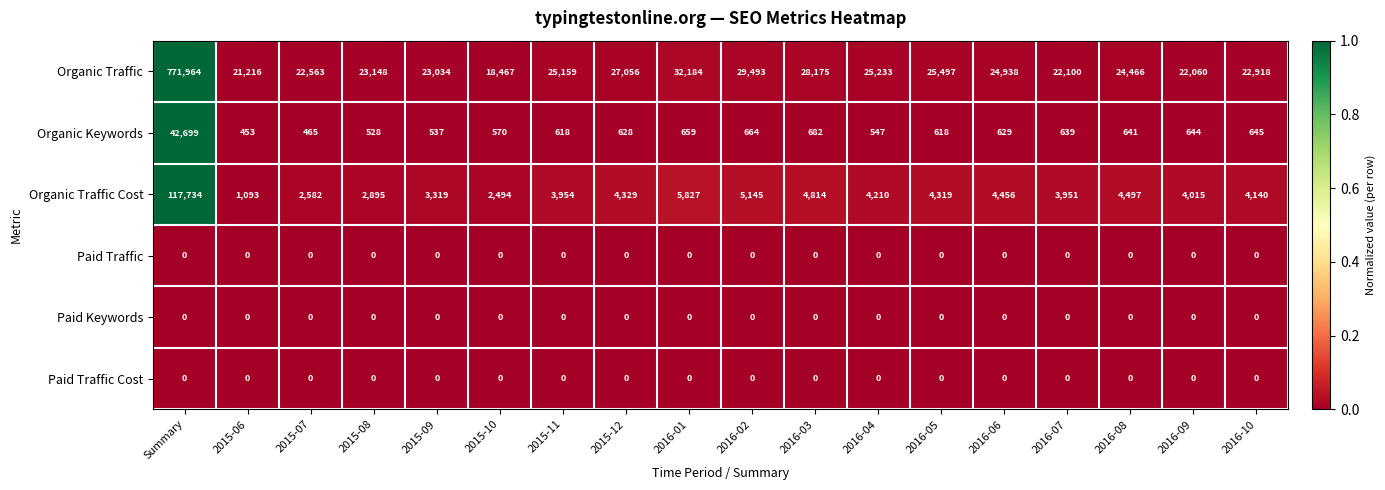

What is the approximate value of Organic Traffic at 2016-03?

28175